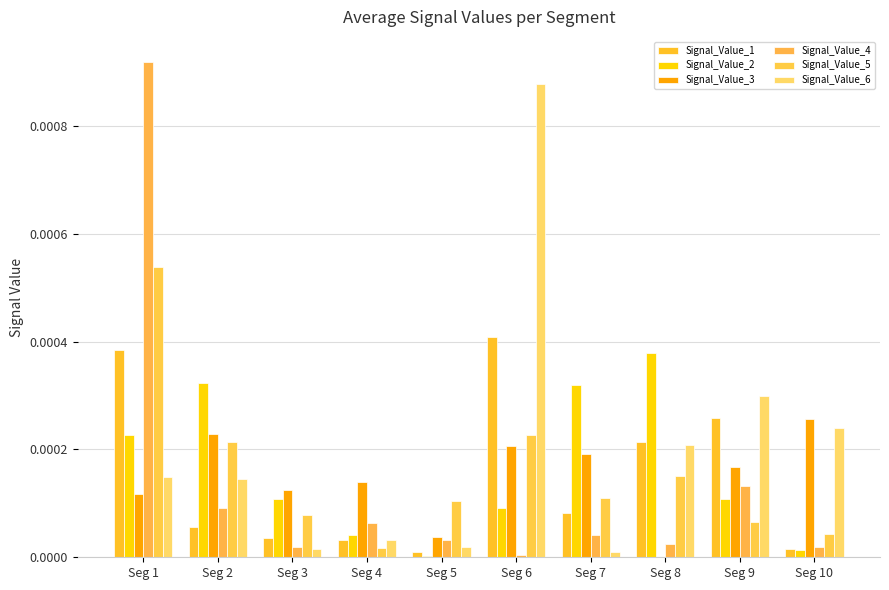

At how many categories does at least one series exceed 0?

10